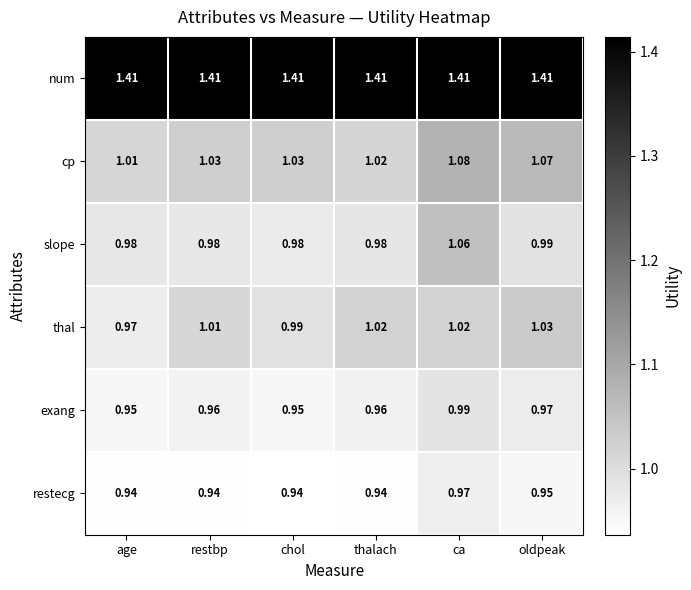

Which series has the widest spread of values?

slope